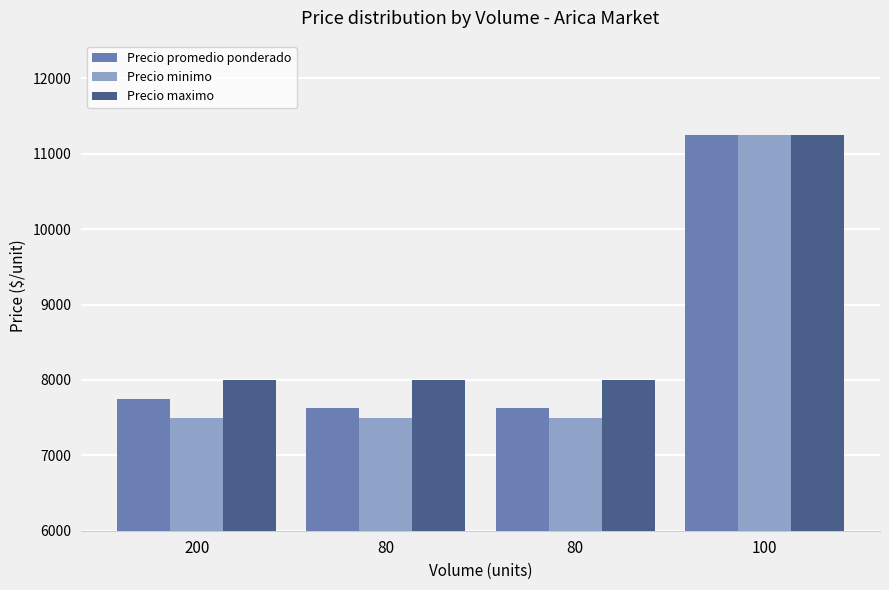

Rank the series at 80 from lowest to highest value.

Precio minimo, Precio promedio ponderado, Precio maximo